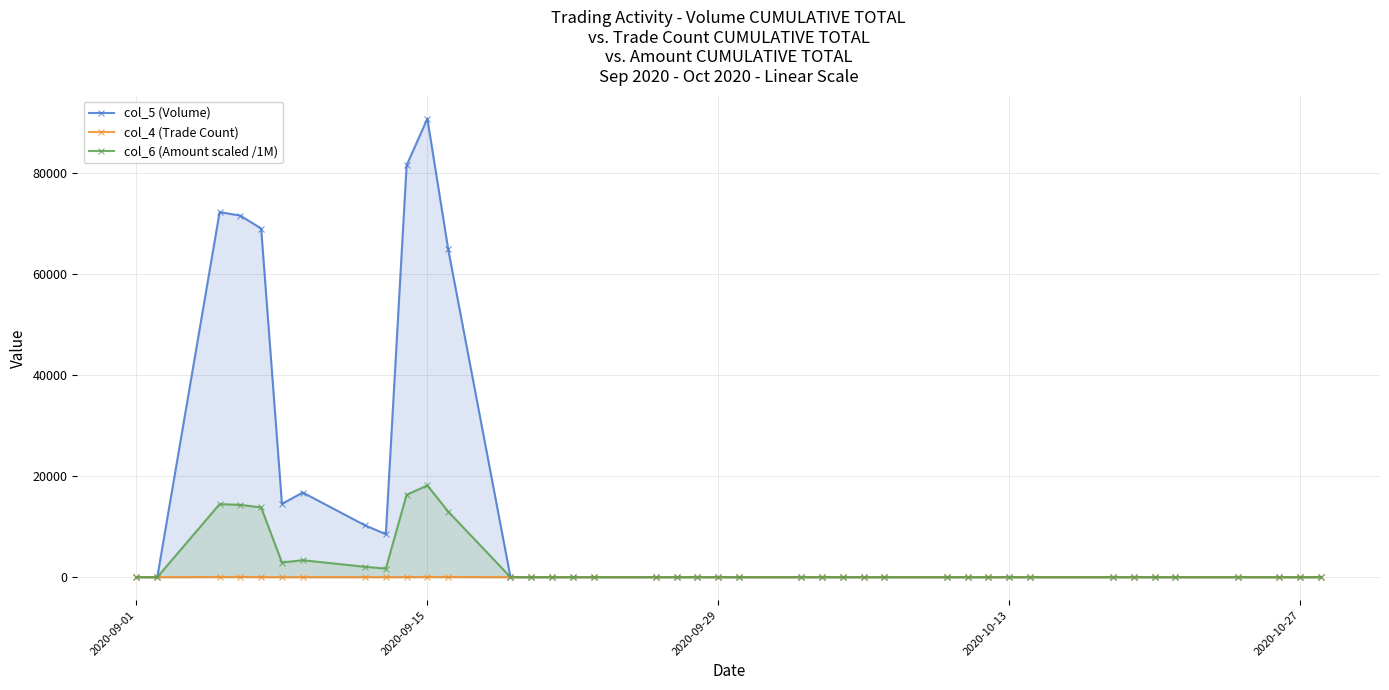

Does the chart have visible grid lines?

Yes